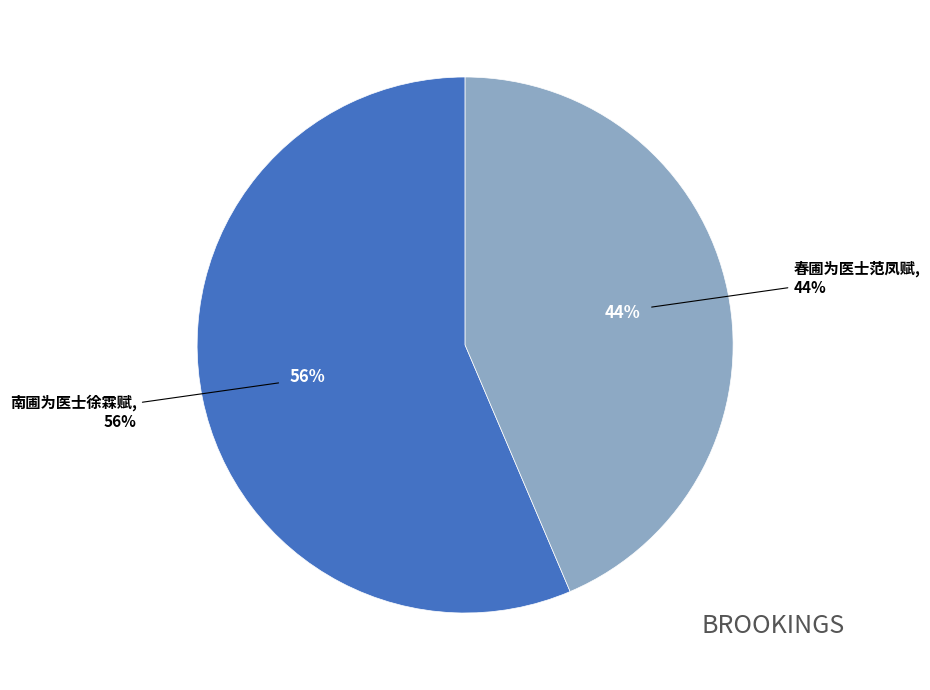

What percentage is the 南圃为医士徐霖赋 slice, to the nearest percent?

56%